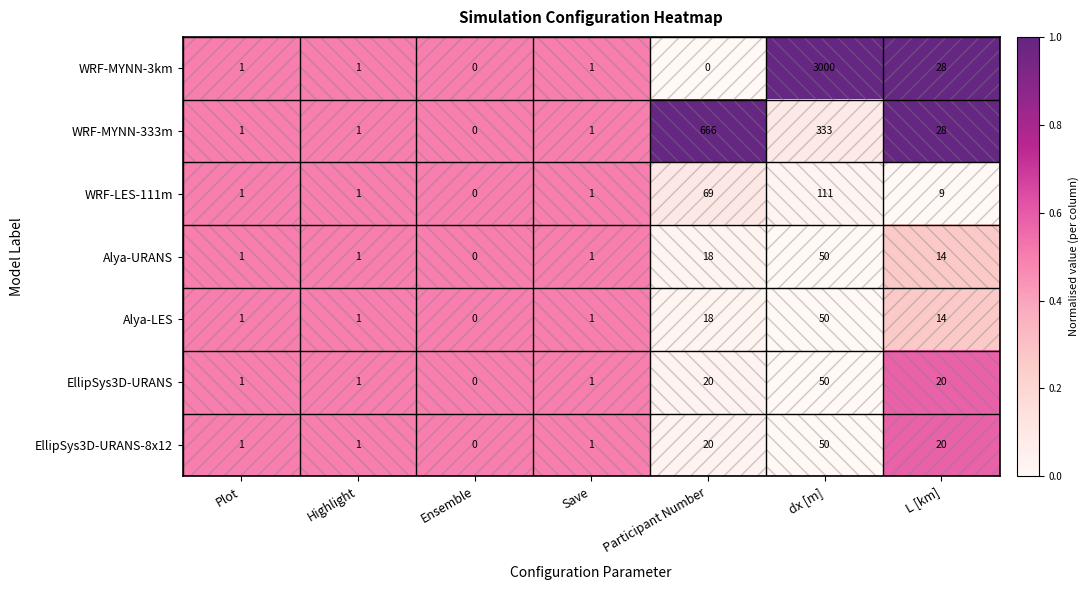

Where is WRF-MYNN-333m nearest to the value 333?

dx [m]